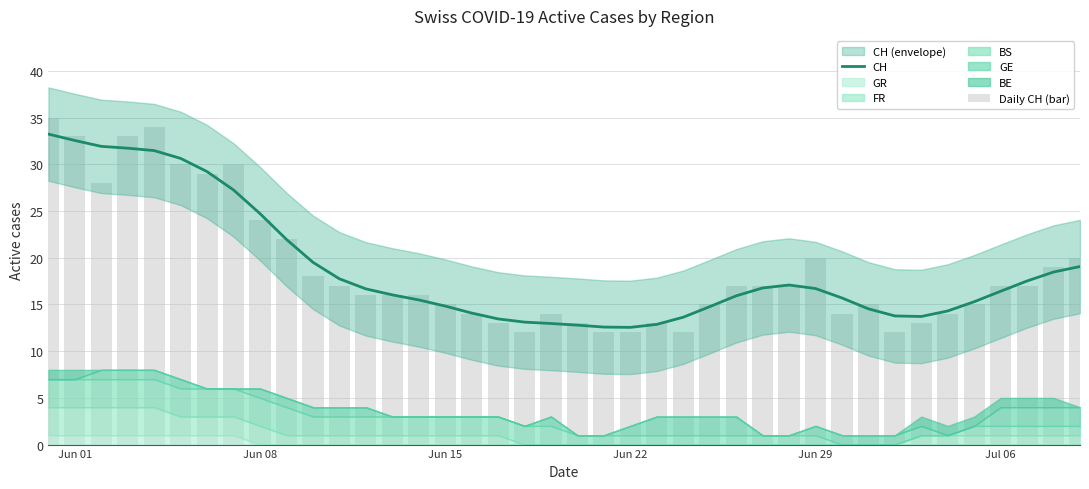

What is the difference between the maximum and minimum values in the Daily CH (bar) series?

23.0